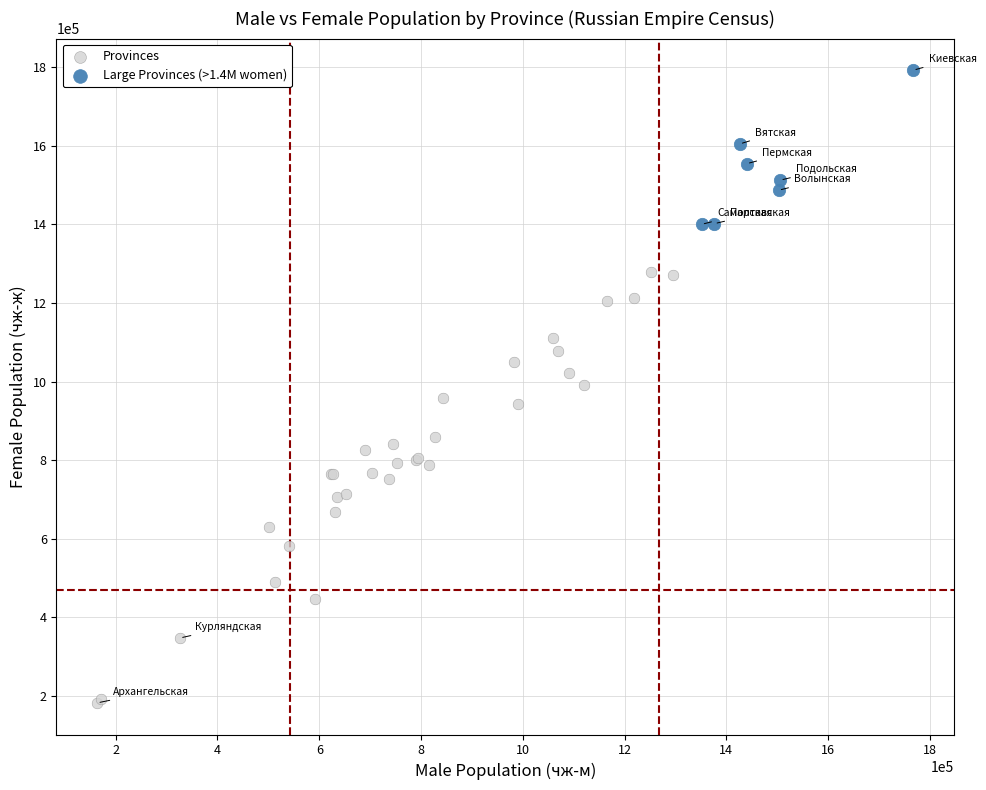

Which series has the largest Y range (max minus min)?

Provinces